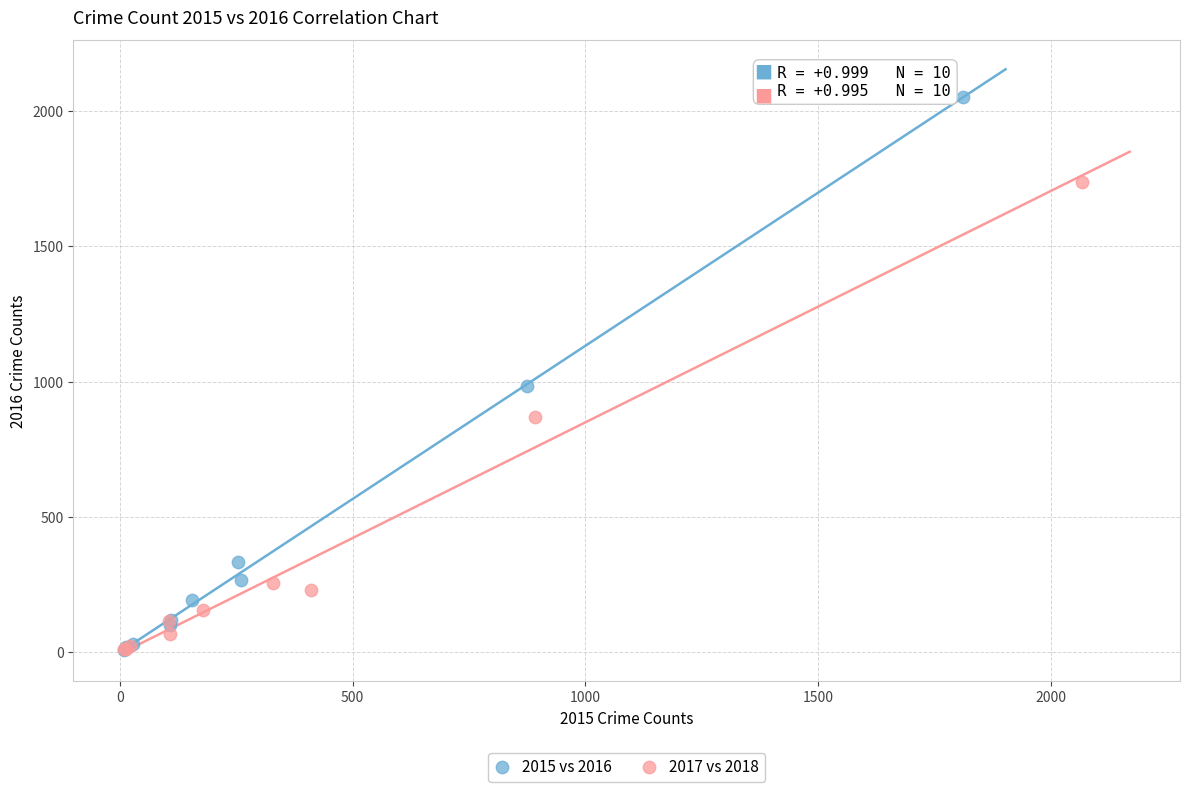

Which series contains the highest Y value?

2015 vs 2016